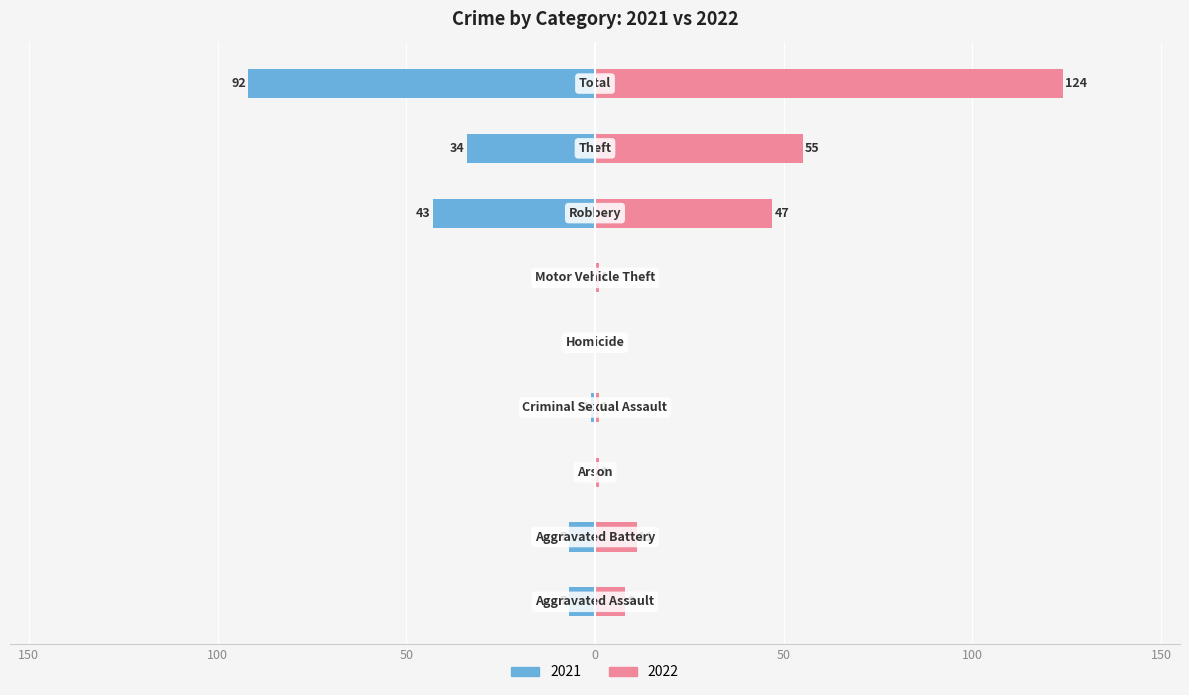

The value of 2022 at Homicide is -70. True or false?

False